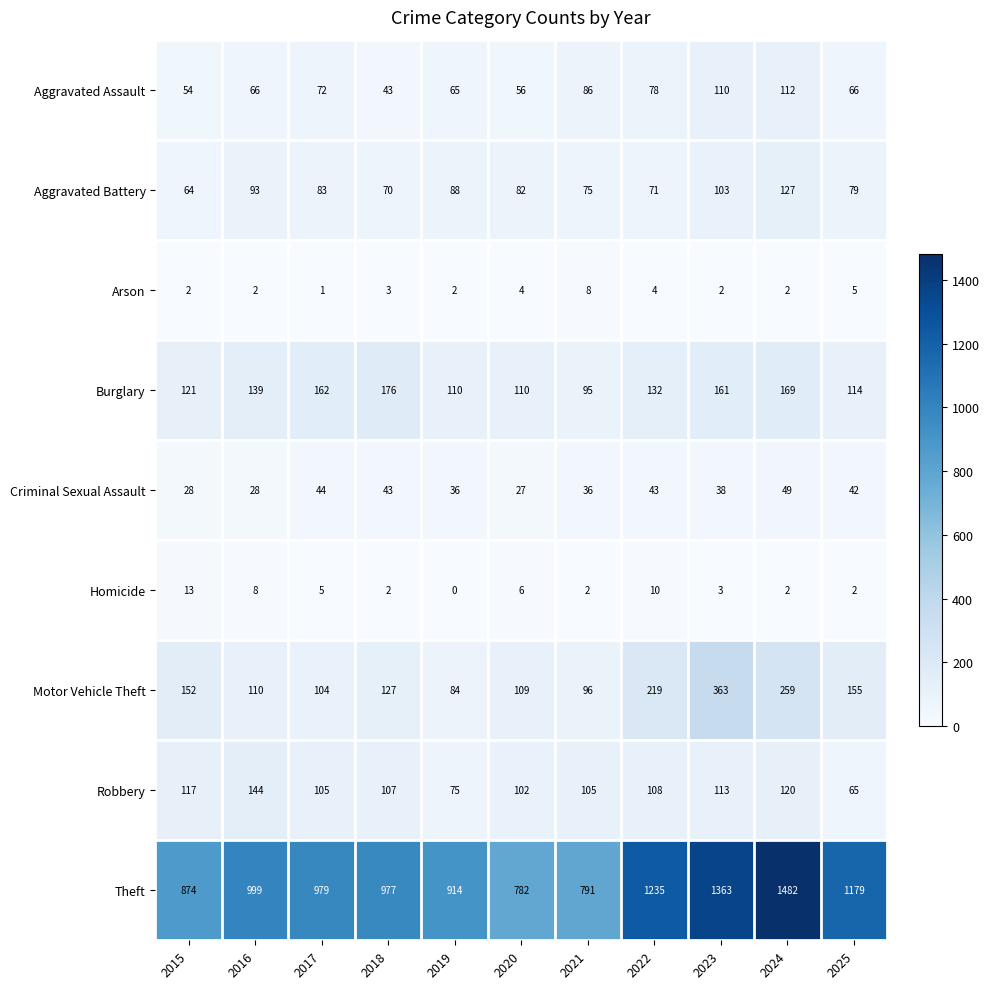

What is the spread (max minus min) of values at 2025?

1177